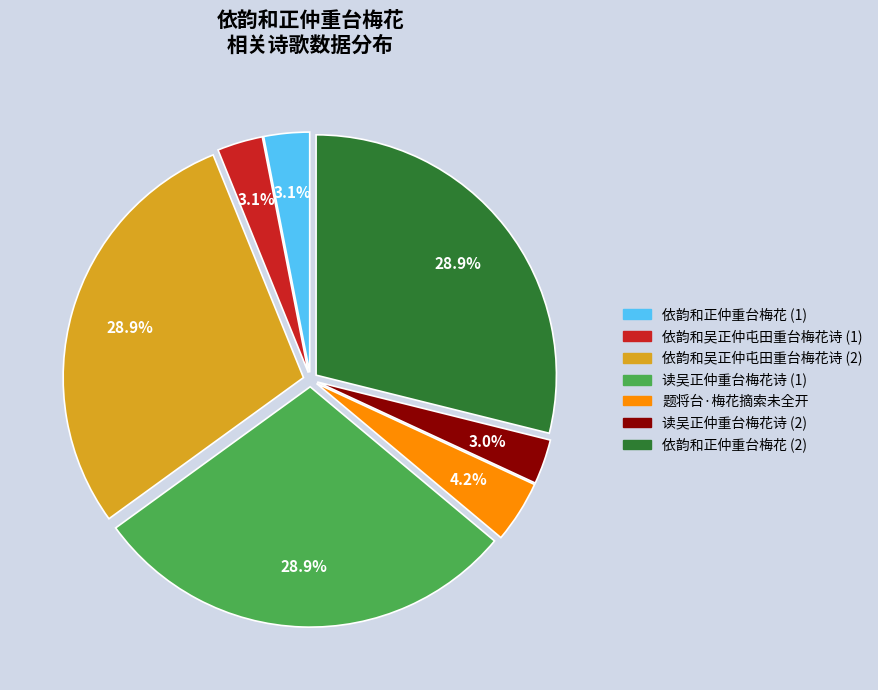

Combined, do 依韵和吴正仲屯田重台梅花诗 (1) and 题将台·梅花摘索未全开 account for over 50%?

No